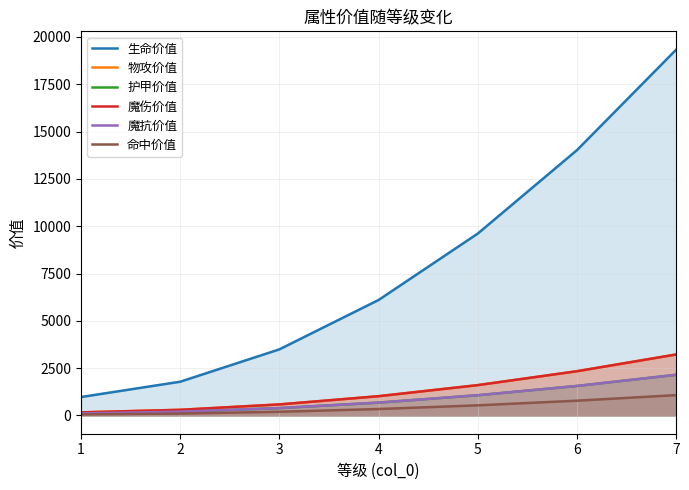

What is the total value across all series at 1?

1566